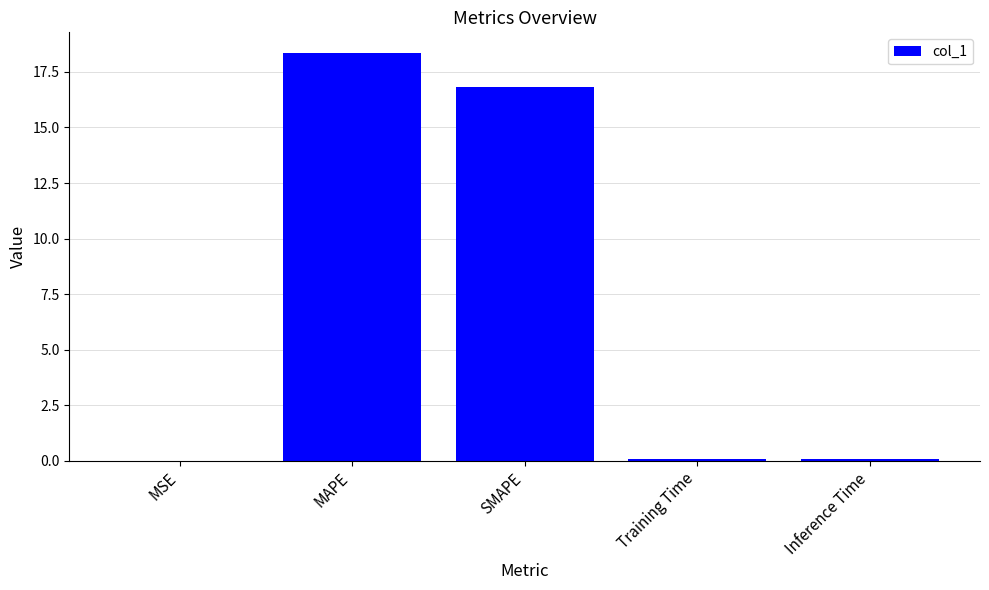

Count the number of categories in the chart.

5